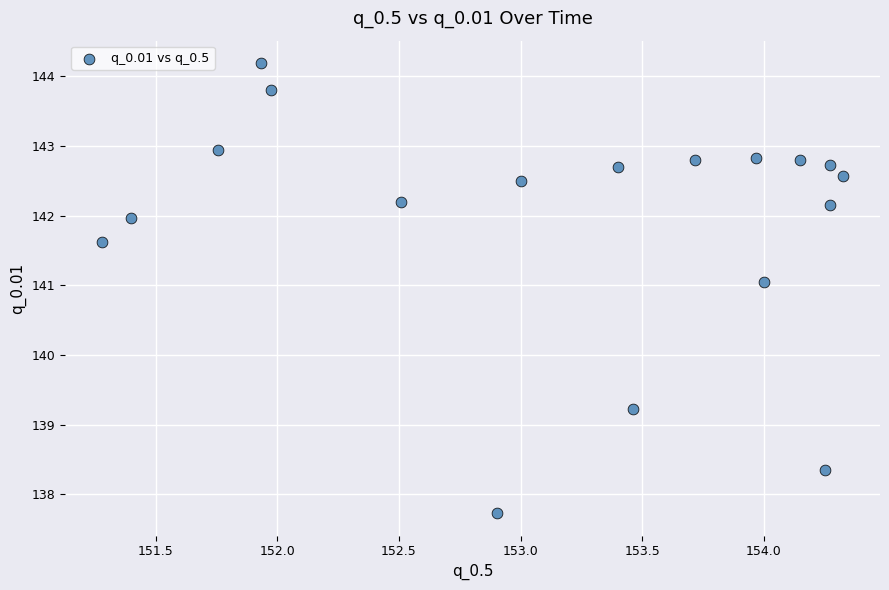

What is the range of X values (max minus min)?

3.0